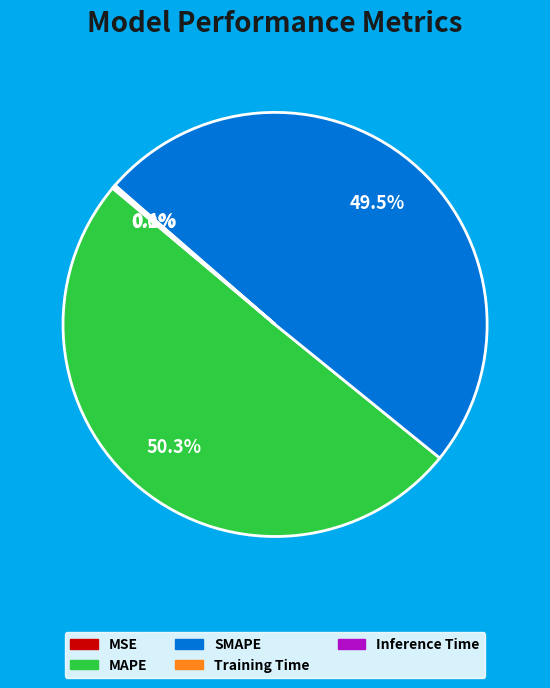

Which slice is the largest?

MAPE